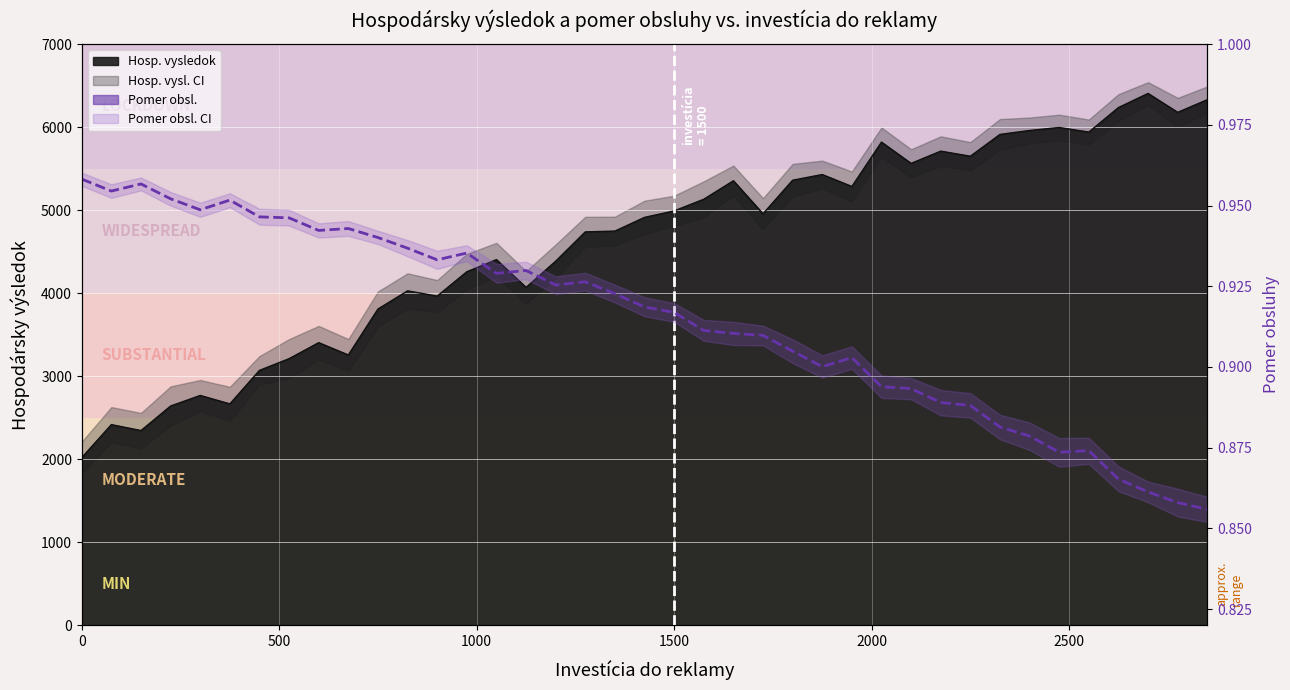

How many values are between 0 and 1?

39